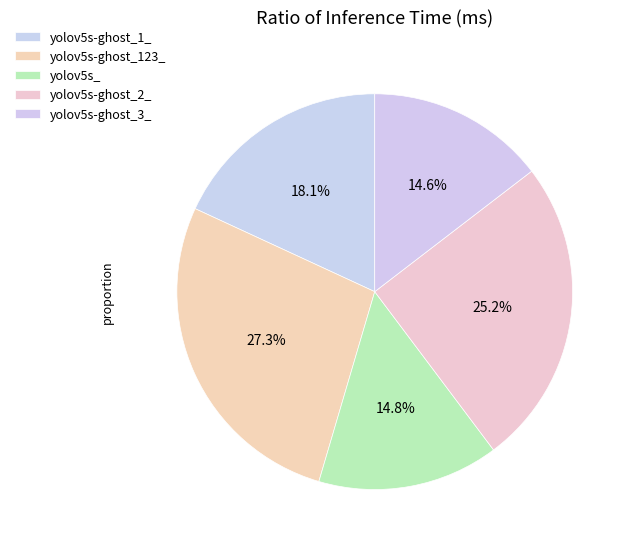

How many slices are in this pie chart?

5